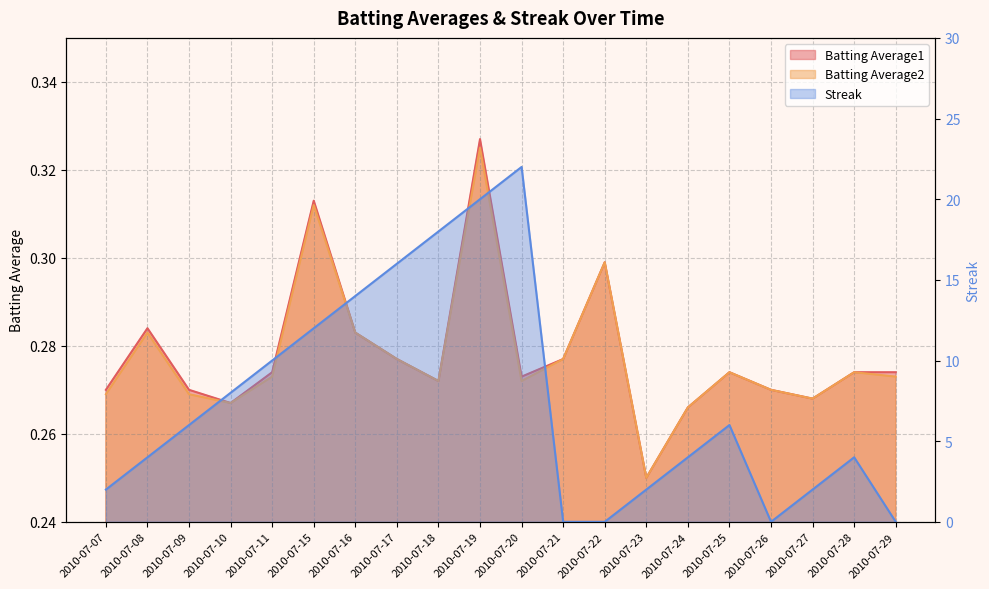

Reading left to right, extract all data points from this chart.

Batting Average1: 2010-07-07=0.3	2010-07-08=0.3	2010-07-09=0.3	2010-07-10=0.3	2010-07-11=0.3	2010-07-15=0.3	2010-07-16=0.3	2010-07-17=0.3	2010-07-18=0.3	2010-07-19=0.3	2010-07-20=0.3	2010-07-21=0.3	2010-07-22=0.3	2010-07-23=0.2	2010-07-24=0.3	2010-07-25=0.3	2010-07-26=0.3	2010-07-27=0.3	2010-07-28=0.3	2010-07-29=0.3
Batting Average2: 2010-07-07=0.3	2010-07-08=0.3	2010-07-09=0.3	2010-07-10=0.3	2010-07-11=0.3	2010-07-15=0.3	2010-07-16=0.3	2010-07-17=0.3	2010-07-18=0.3	2010-07-19=0.3	2010-07-20=0.3	2010-07-21=0.3	2010-07-22=0.3	2010-07-23=0.2	2010-07-24=0.3	2010-07-25=0.3	2010-07-26=0.3	2010-07-27=0.3	2010-07-28=0.3	2010-07-29=0.3
Streak: 2010-07-07=2.0	2010-07-08=4.0	2010-07-09=6.0	2010-07-10=8.0	2010-07-11=10.0	2010-07-15=12.0	2010-07-16=14.0	2010-07-17=16.0	2010-07-18=18.0	2010-07-19=20.0	2010-07-20=22.0	2010-07-21=0.0	2010-07-22=0.0	2010-07-23=2.0	2010-07-24=4.0	2010-07-25=6.0	2010-07-26=0.0	2010-07-27=2.0	2010-07-28=4.0	2010-07-29=0.0